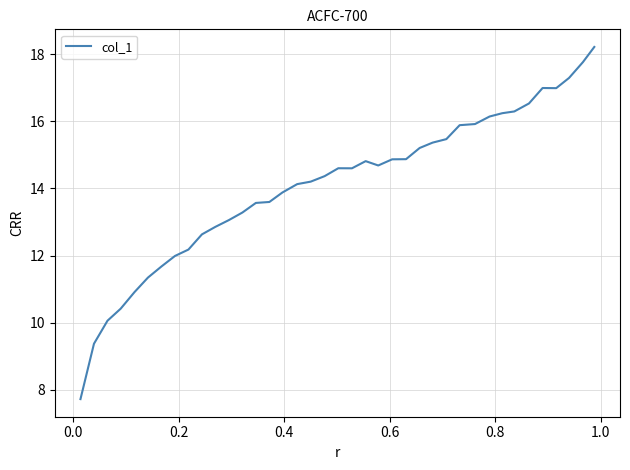

What is the greatest value displayed?

18.2